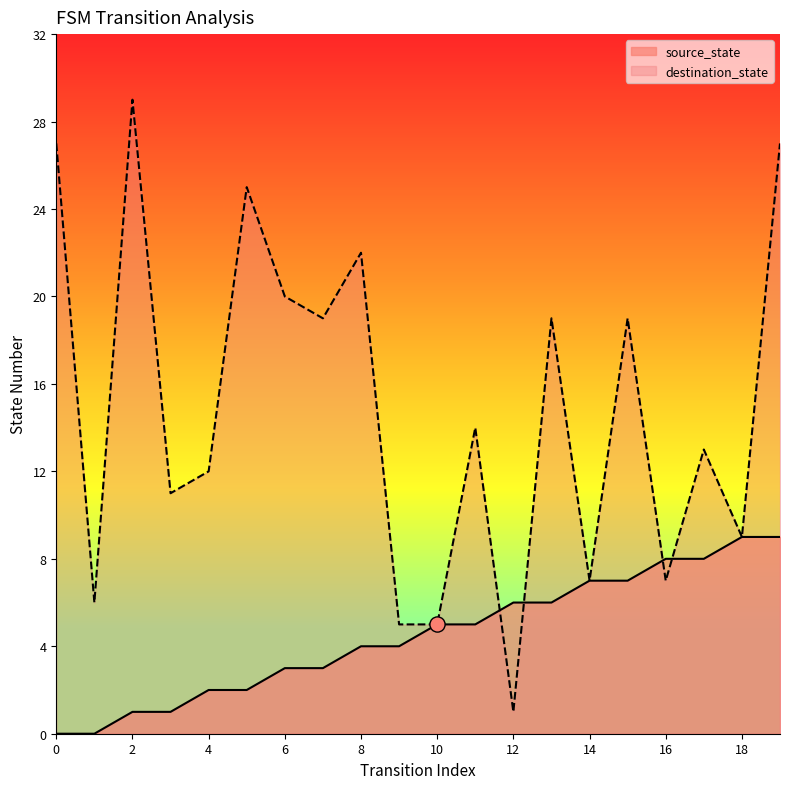

At which category is the sum across all series the highest?

19